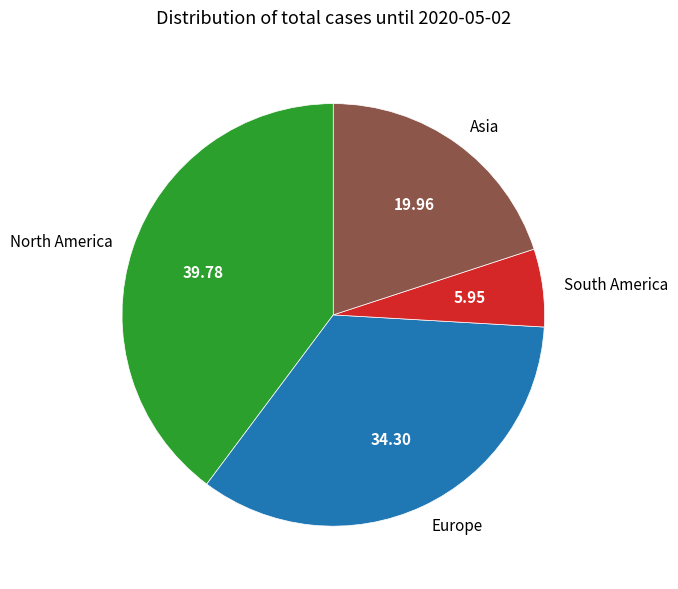

Rank the categories by value from lowest to highest.

South America, Asia, Europe, North America